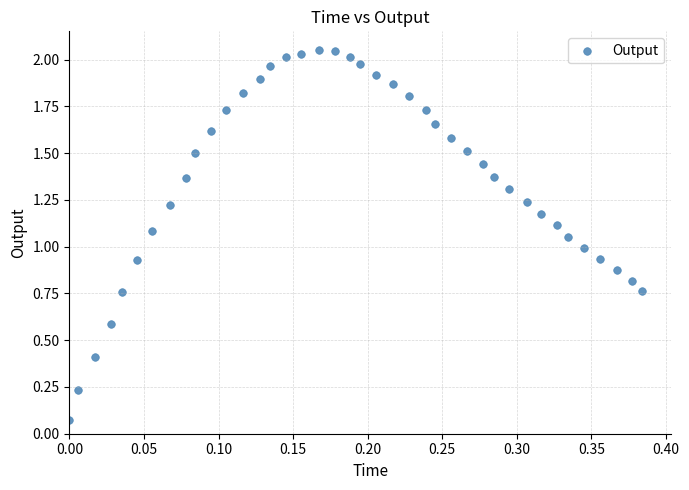

What is the range of X values (max minus min)?

0.4